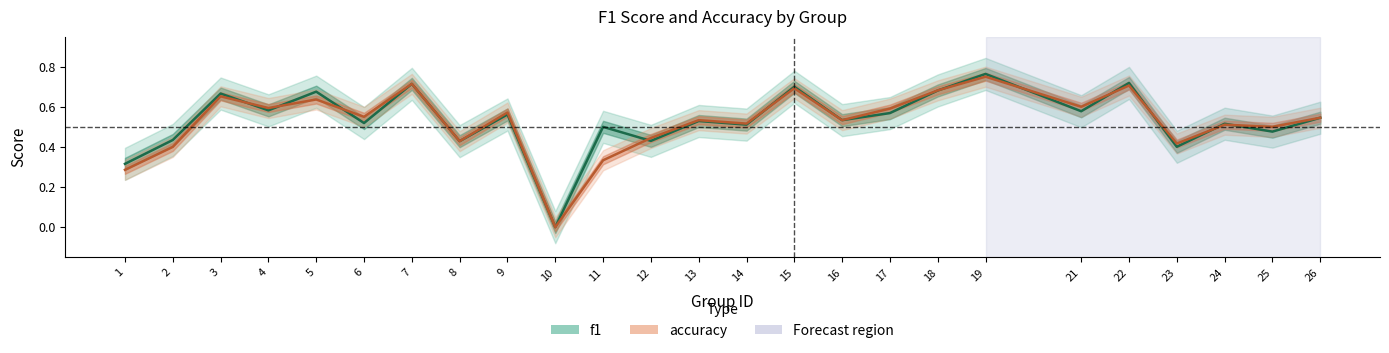

What is the sum of the f1 values at 4 and 26?

1.1